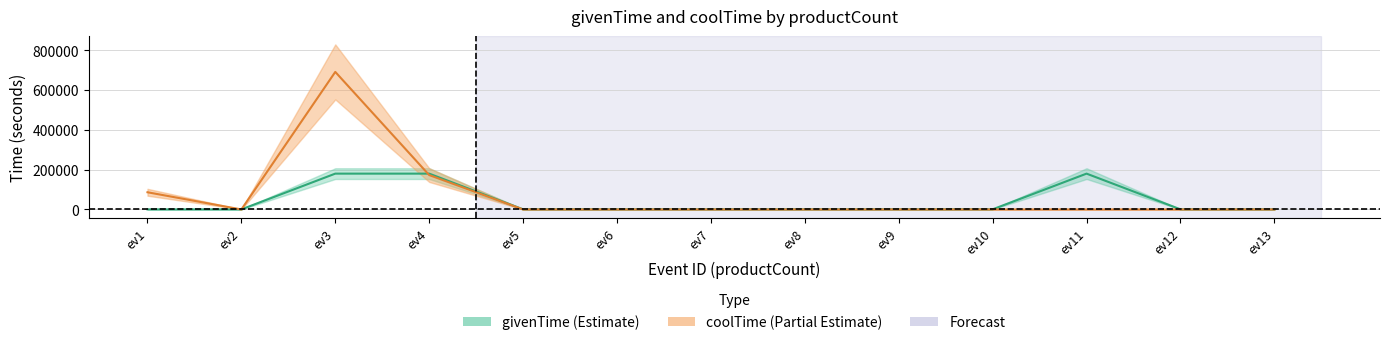

Is it true that givenTime equals 146 at ev1?

False